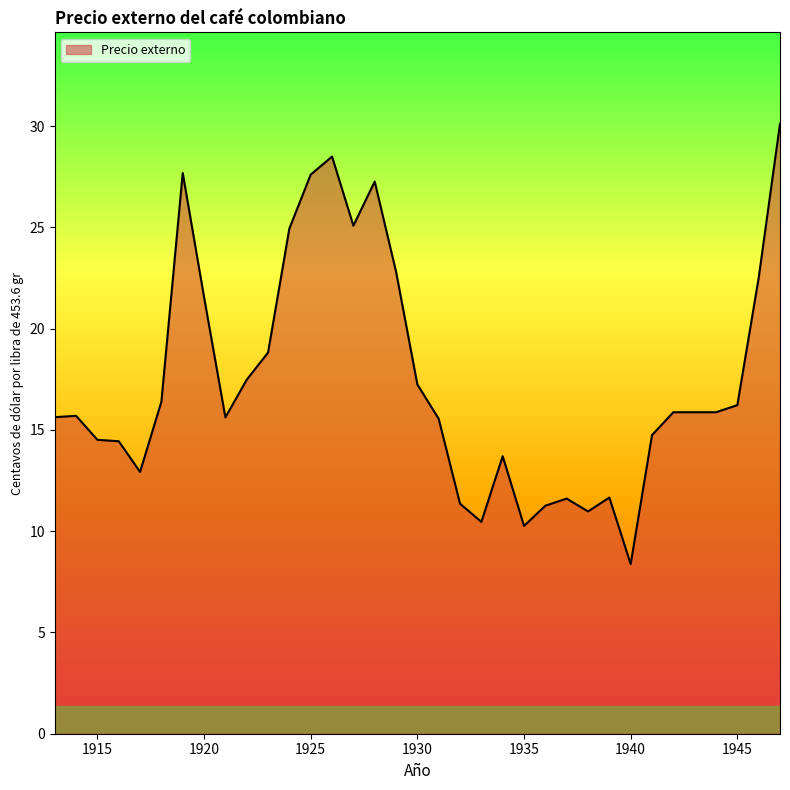

What is the minimum value shown in the chart?

8.4